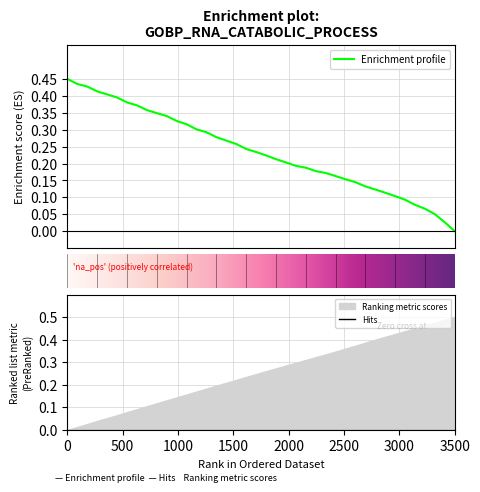

What is the difference between the second highest and minimum values?

0.4